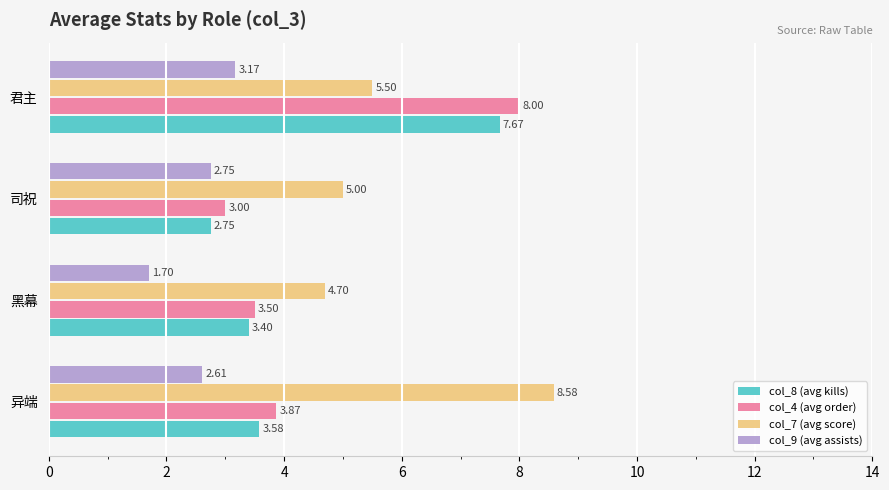

Where is col_7 (avg score) nearest to the value 6?

君主